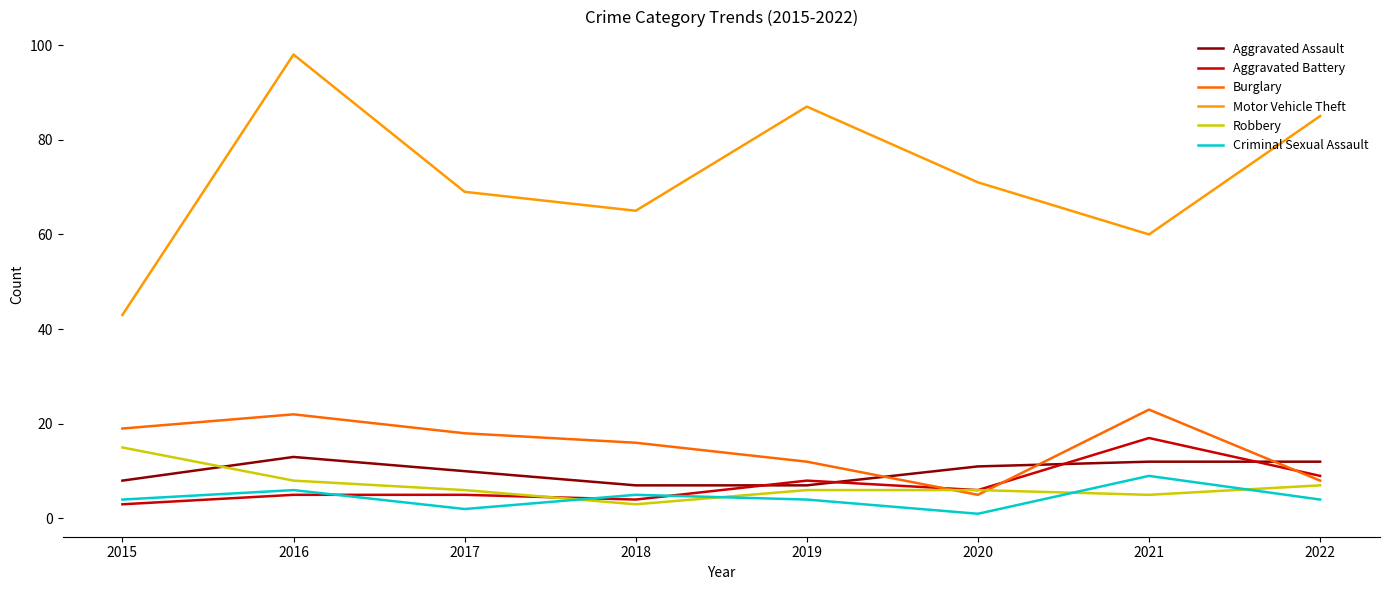

What is the difference between the highest and lowest values at 2019?

83